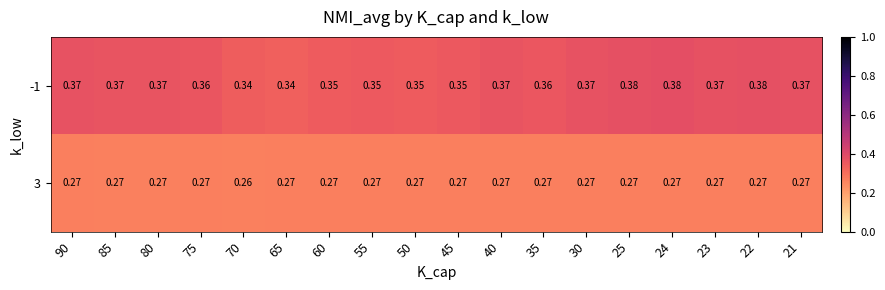

Is the value of -1 at 50 greater than the value of 3 at 55?

Yes